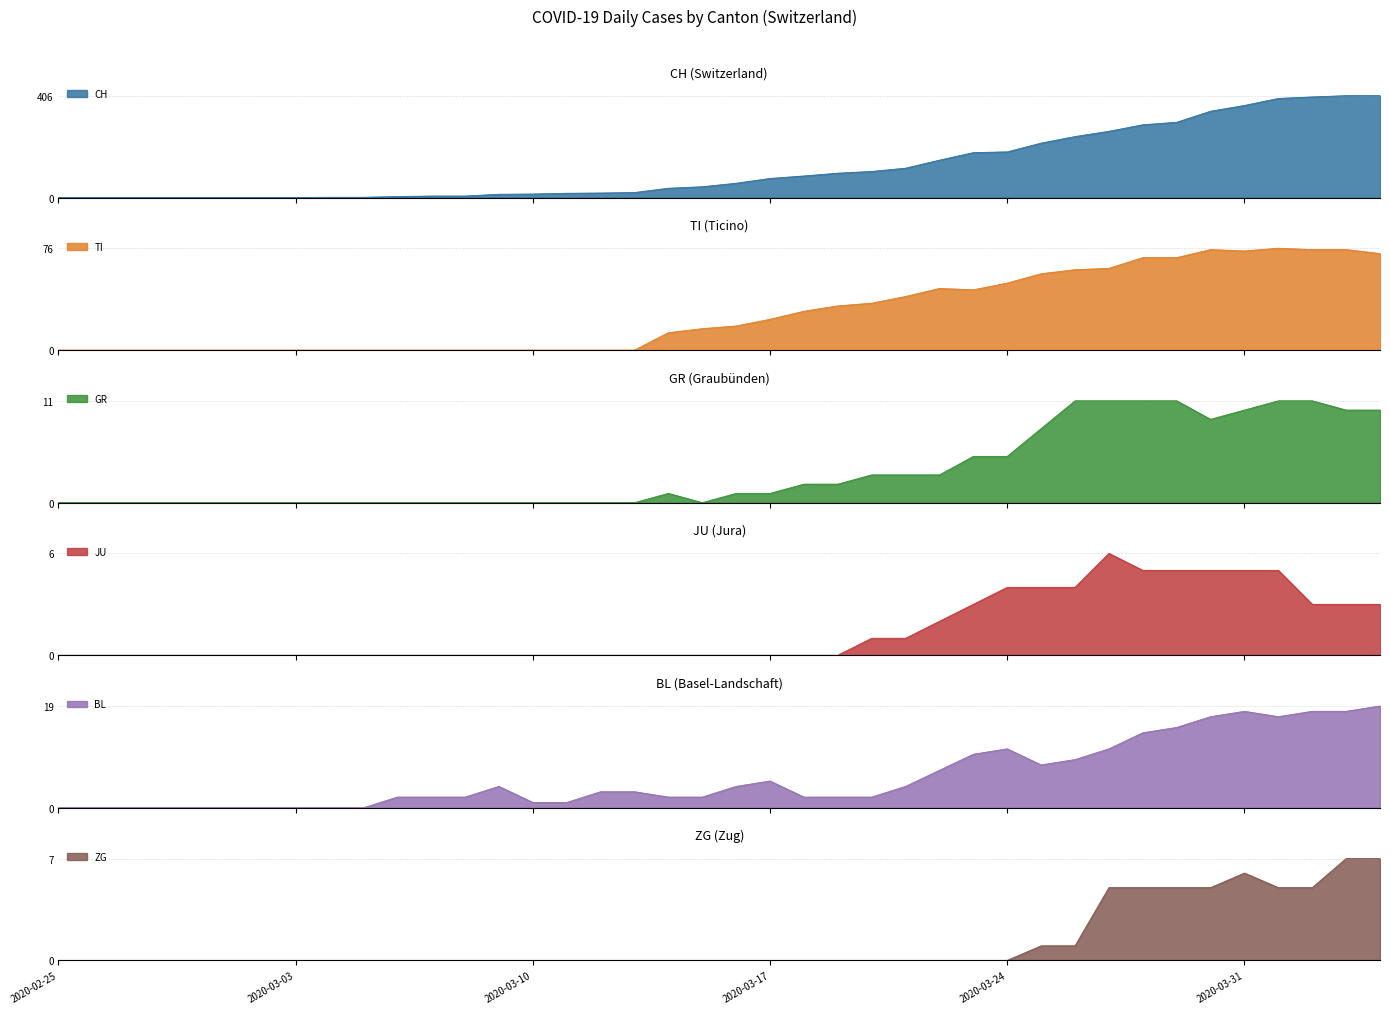

The ZG series shows 4 at 2020-03-10. True or false?

False